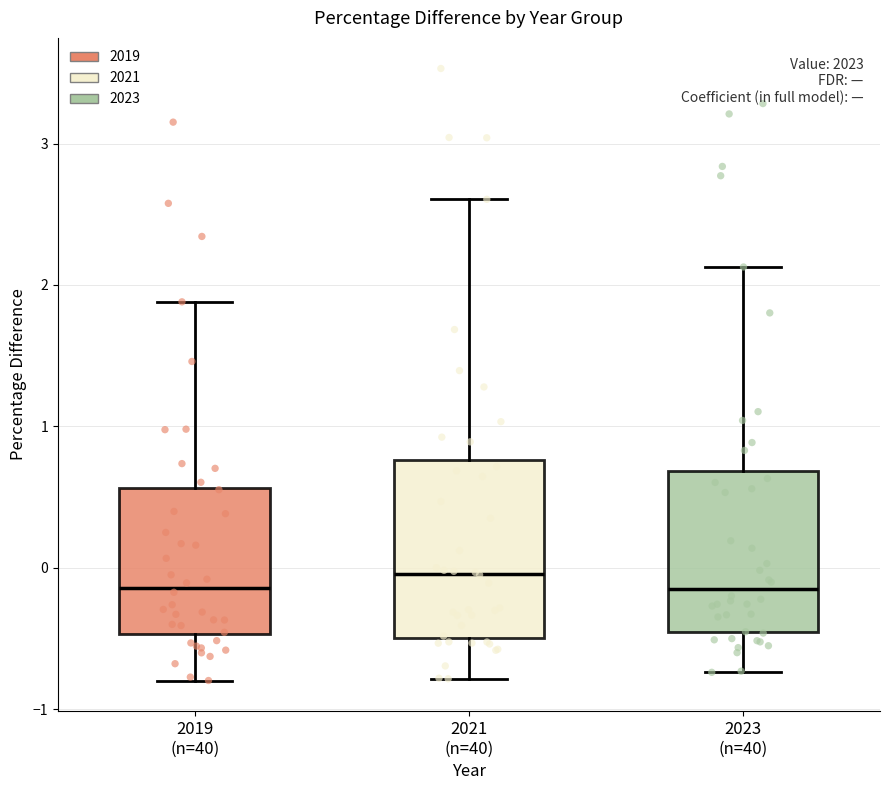

Reading left to right, read every box against the y-axis: the position of its median line, the range the box covers, and the ends of its whiskers. The values are not printed on the chart, so give them approximately, as read against the axis.

2019 (n=40): median -0.1, box -0.5 to 0.6, whiskers -0.8 to 1.9
2021 (n=40): median 0.0, box -0.5 to 0.8, whiskers -0.8 to 2.6
2023 (n=40): median -0.1, box -0.5 to 0.7, whiskers -0.7 to 2.1